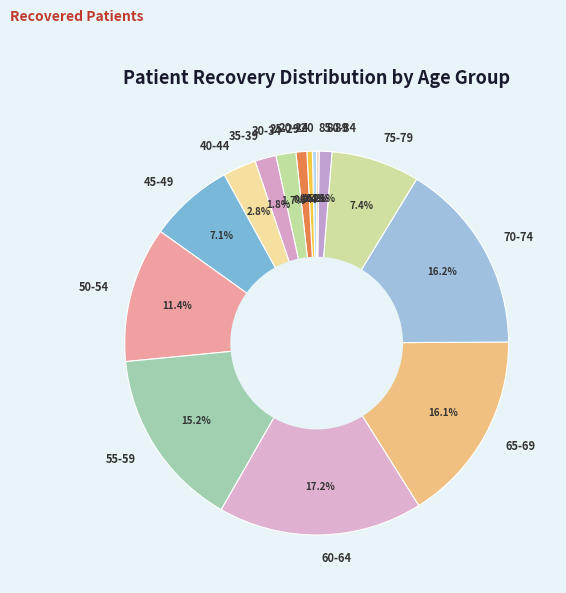

What portion of the pie excludes 75-79?

92.6%